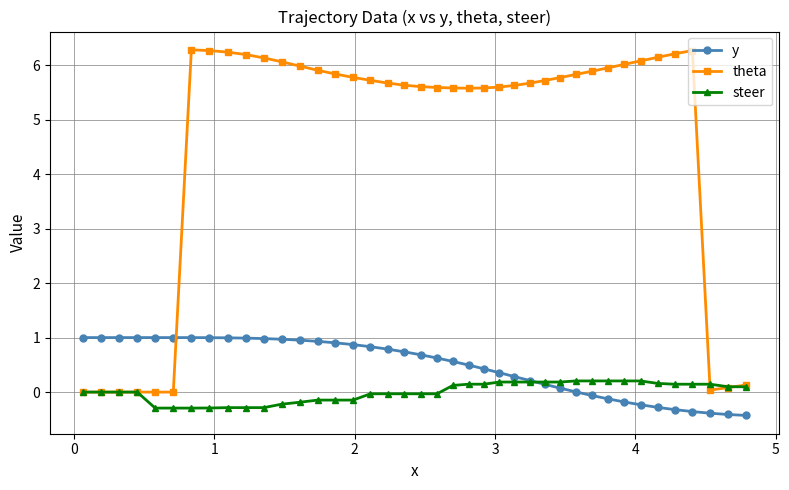

What are all the series names shown in the legend?

y, theta, steer